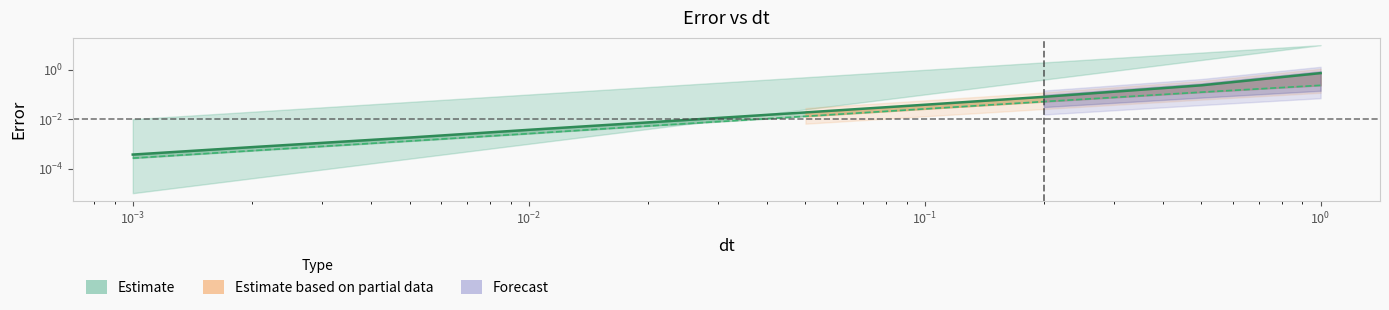

Does the chart have visible grid lines?

No